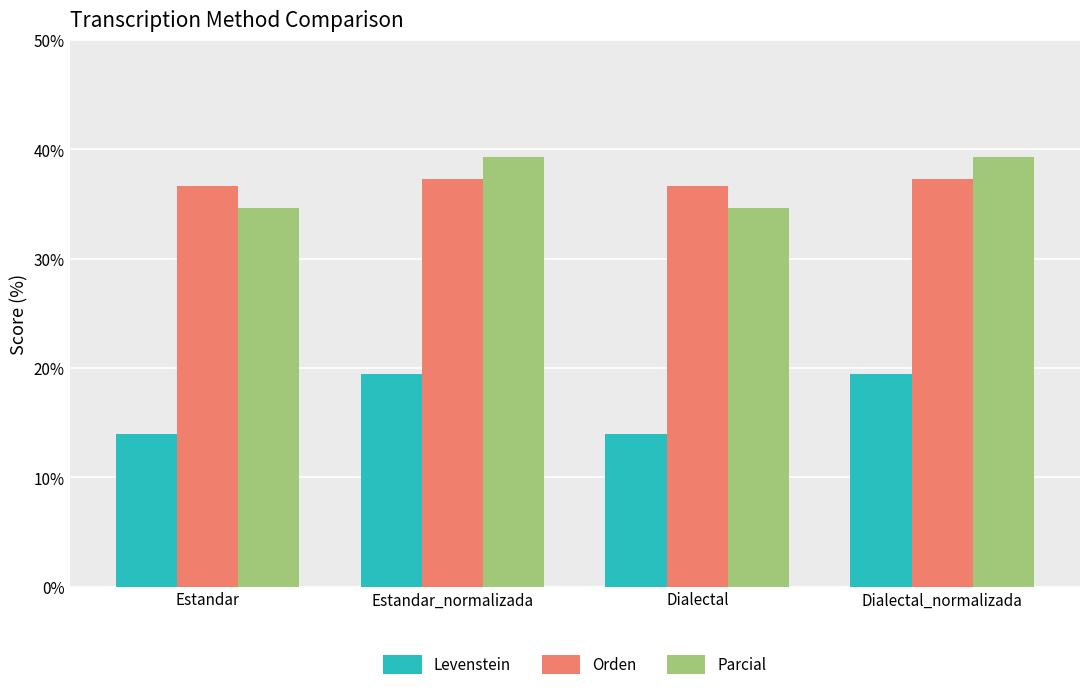

Are the bars horizontal?

No